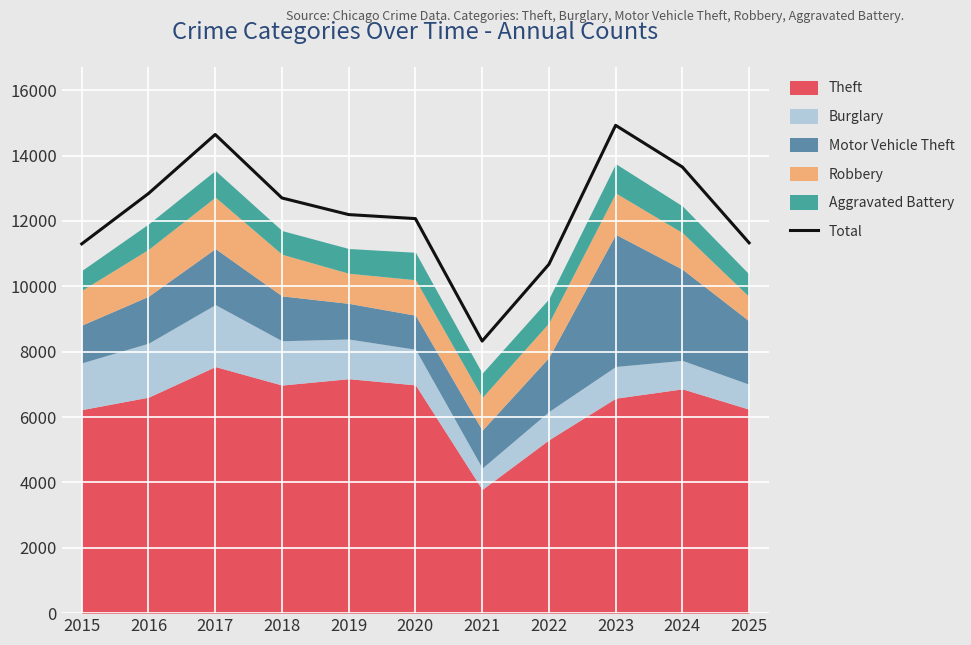

How many points are lower than both their immediate neighbors (excluding endpoints)?

1